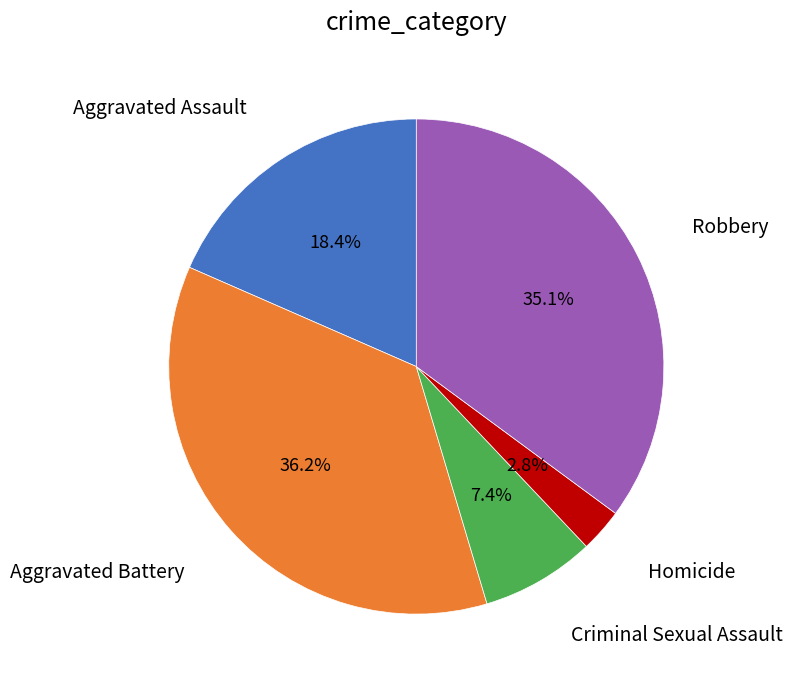

Is there a majority slice in this chart?

No